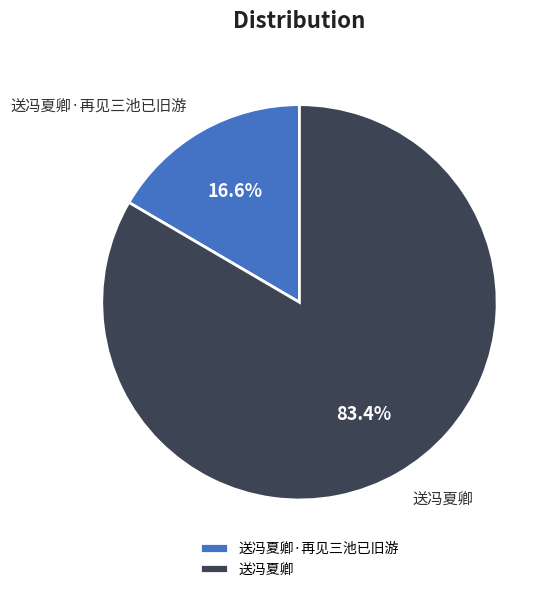

Count the number of slices in the pie.

2